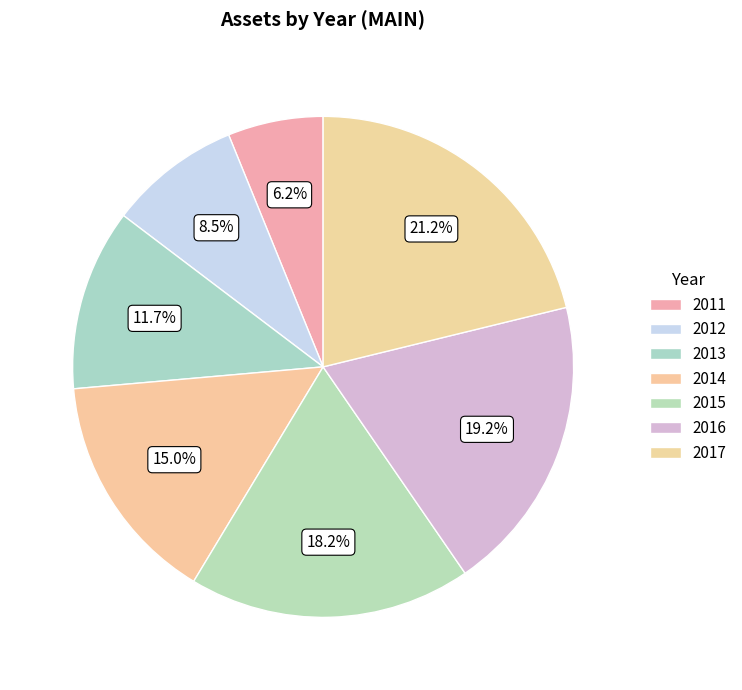

Is 2013 the majority of the pie?

No